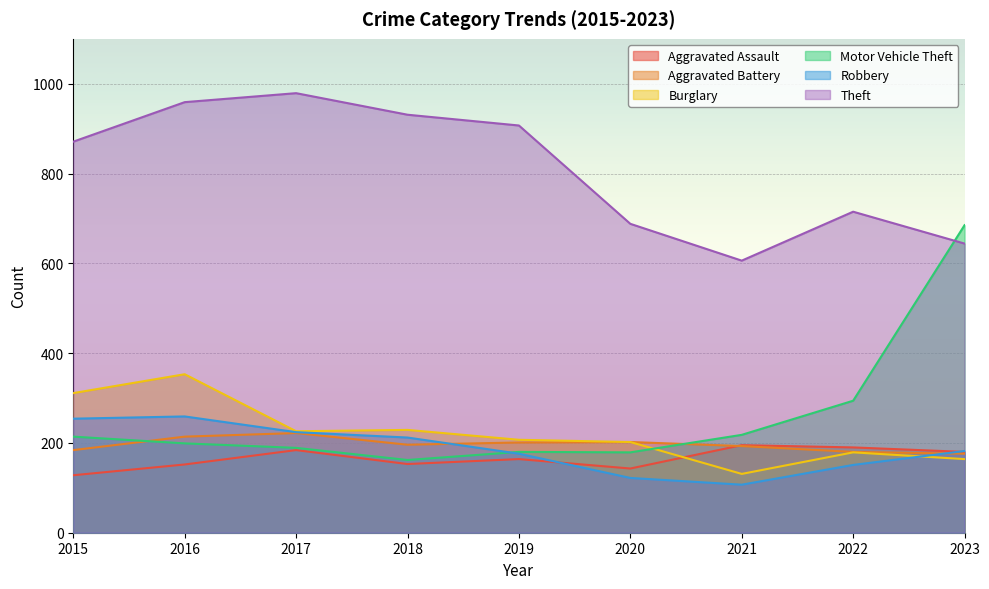

Reading left to right, transcribe all the data shown in this chart.

Aggravated Assault: 128	152	184	153	164	143	195	190	180
Aggravated Battery: 184	214	222	196	201	202	193	180	176
Burglary: 311	353	226	229	207	202	131	179	164
Motor Vehicle Theft: 214	199	189	162	180	179	218	294	685
Robbery: 254	259	224	212	176	122	107	151	182
Theft: 871	959	979	931	907	688	606	715	644